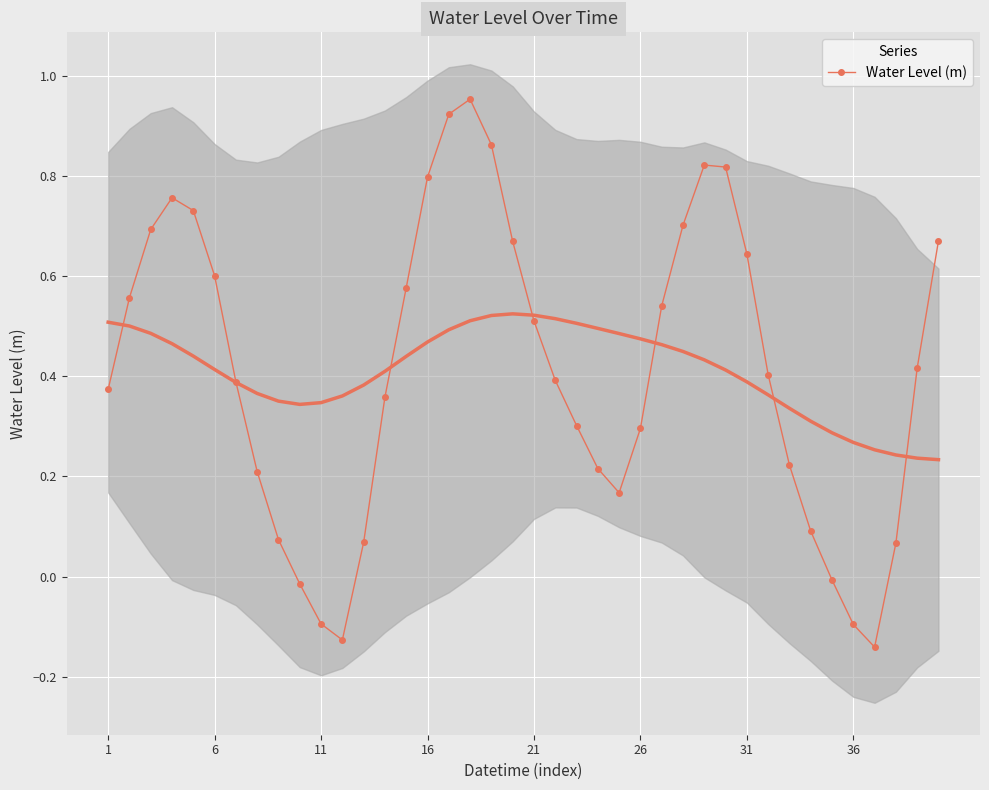

The Water Level (m) series shows 1.1 at 6. True or false?

False